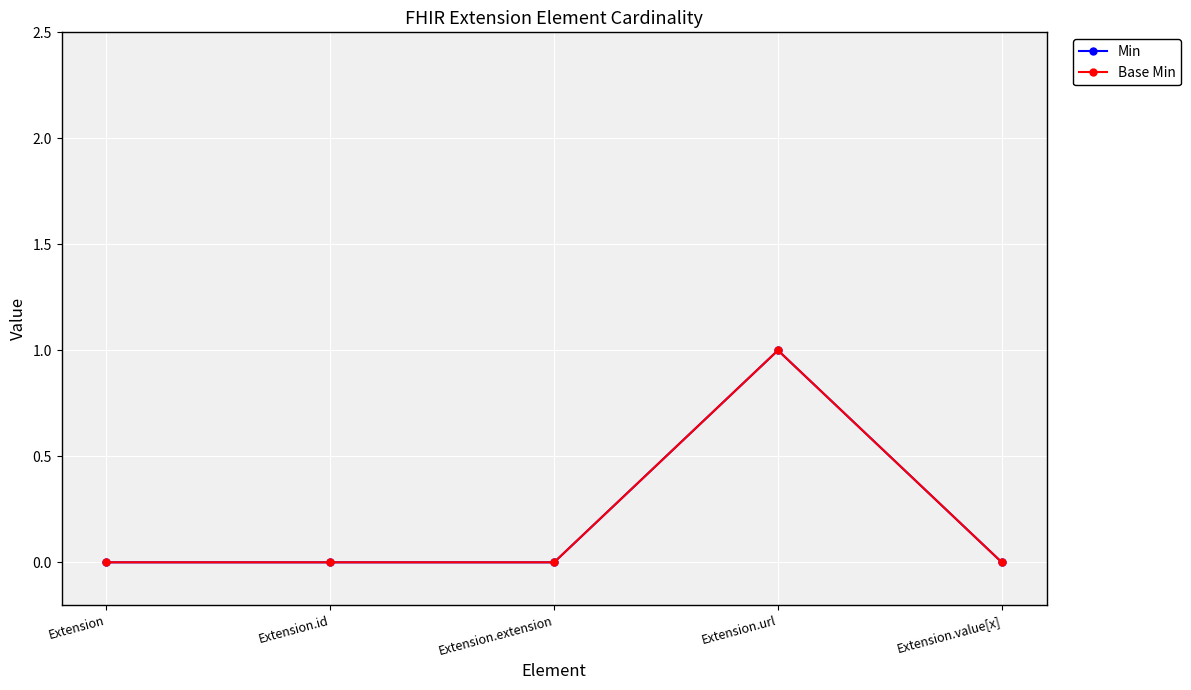

Reading right to left, transcribe all the data shown in this chart.

Min: 0	1	0	0	0
Base Min: 0	1	0	0	0